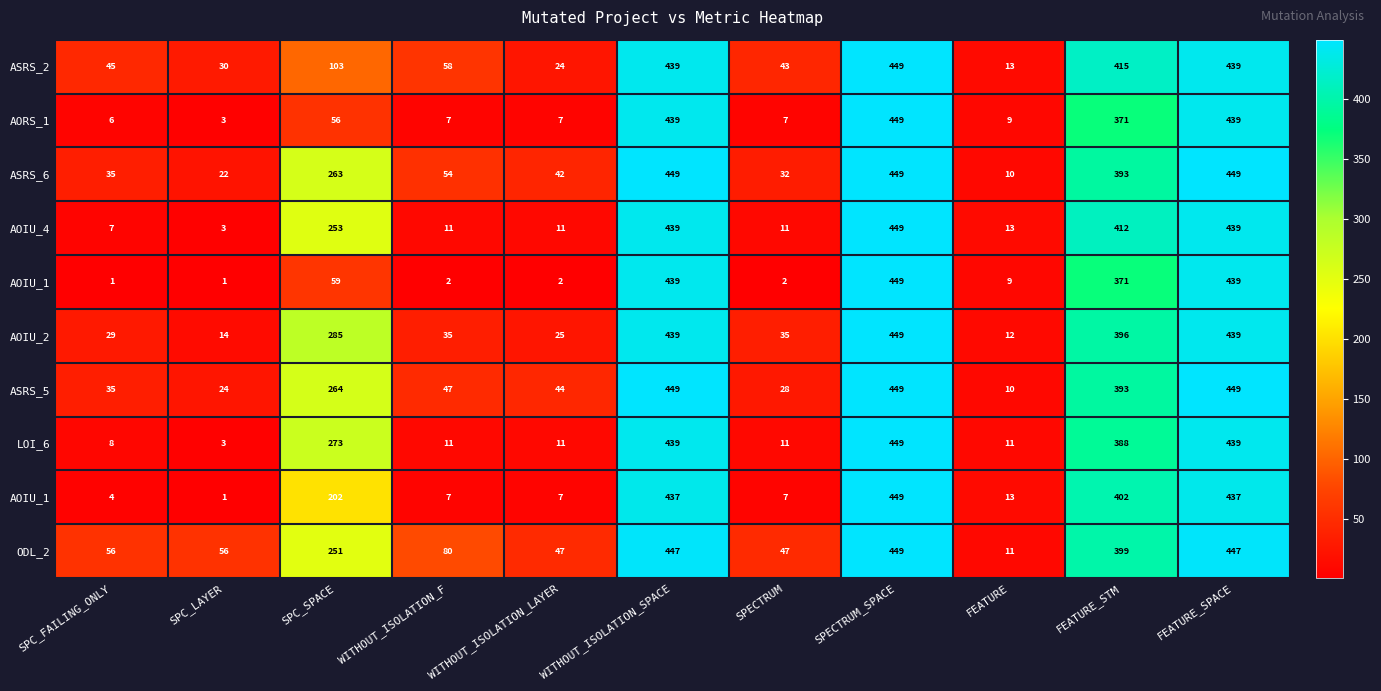

How many categories are shown in the chart?

11